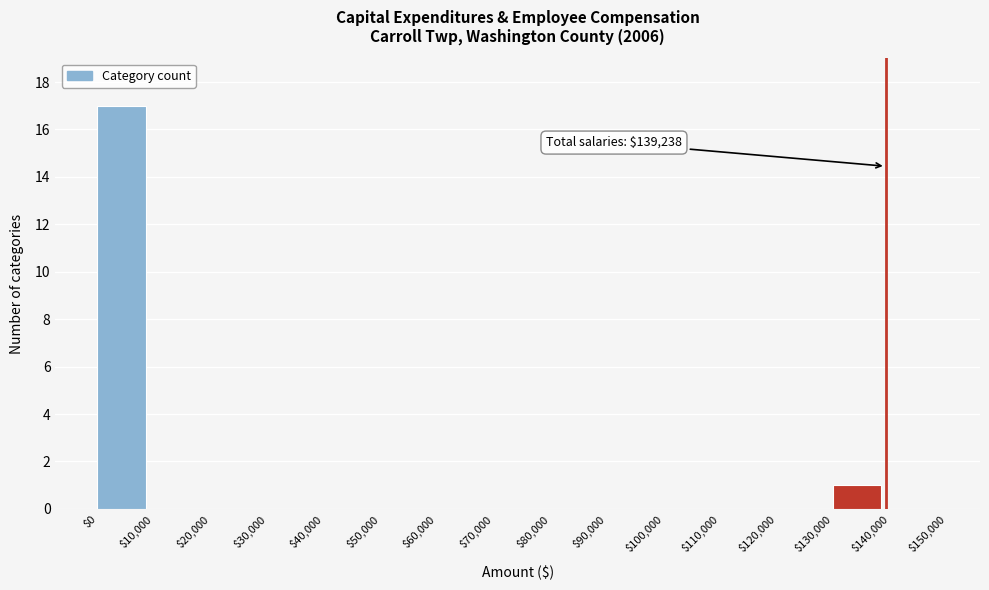

Over which range of the x-axis is the bar tallest?

$0 to $10,000